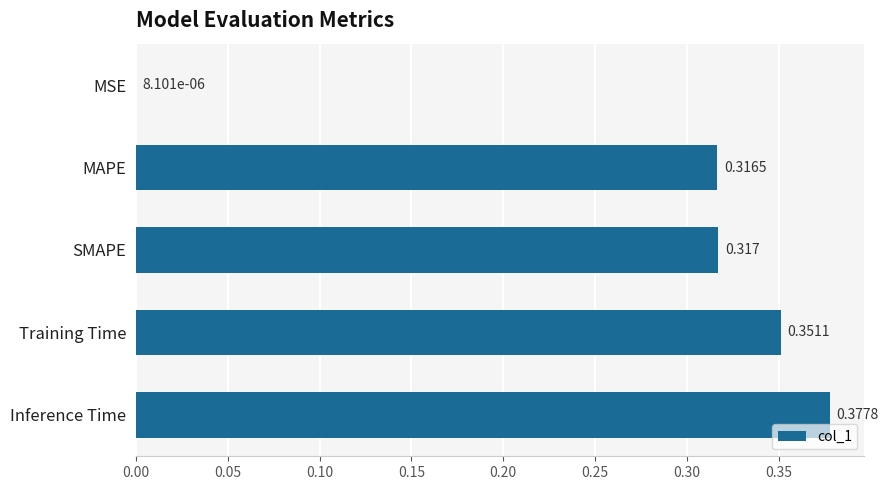

Which category has the highest value across all series?

Inference Time